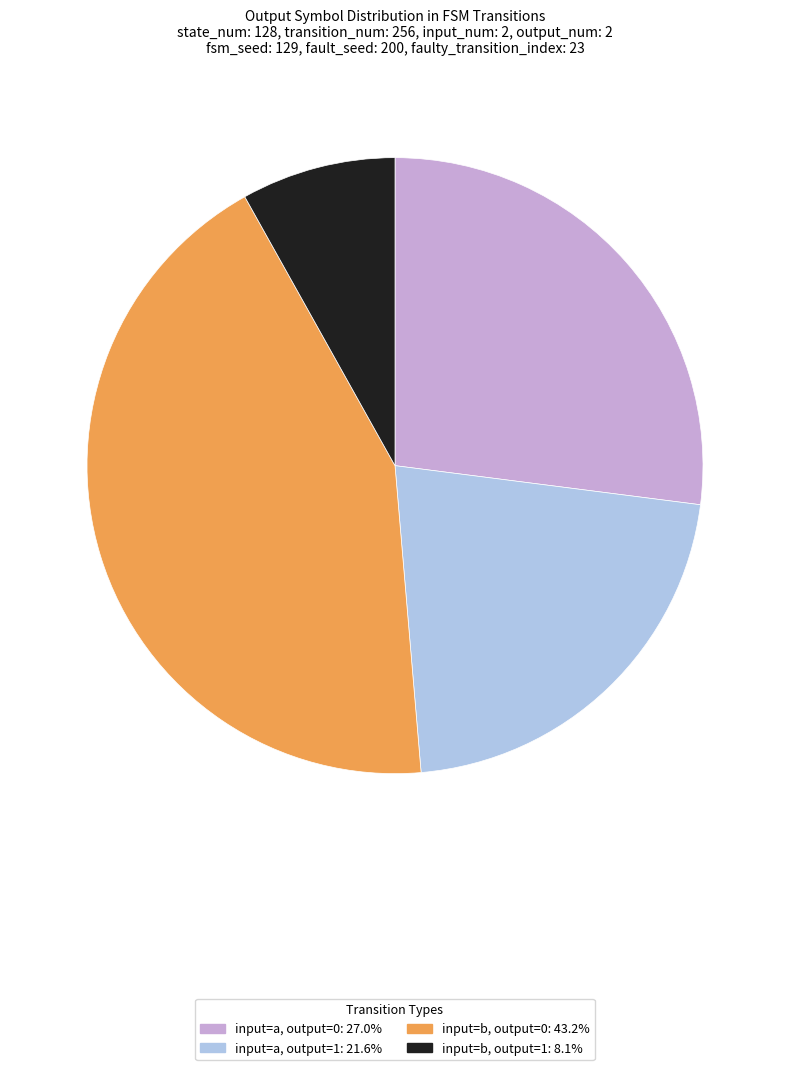

How many segments does this pie chart have?

4